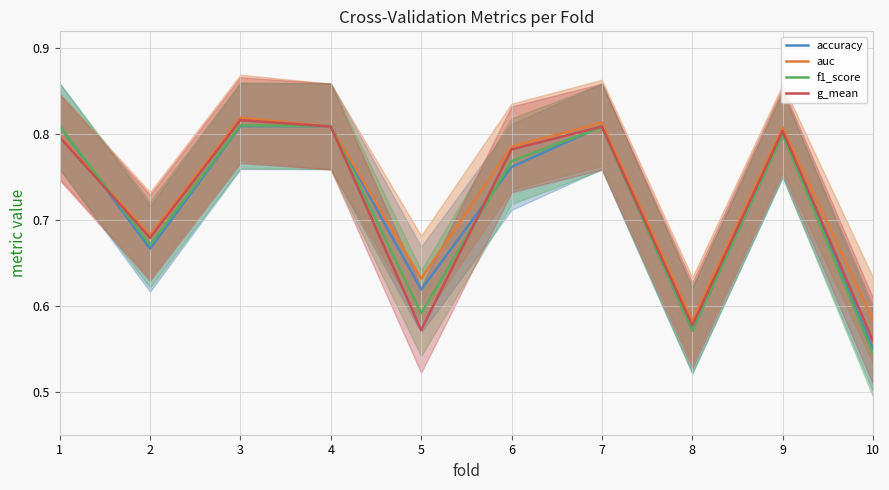

True or false: g_mean has a value of 1.1 at 3.

False